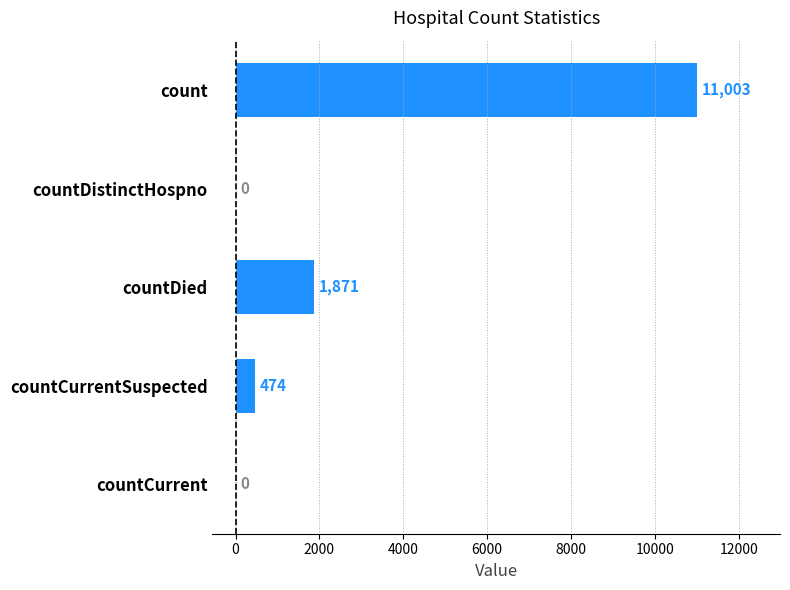

What is the change in value from count to countCurrentSuspected?

-10529